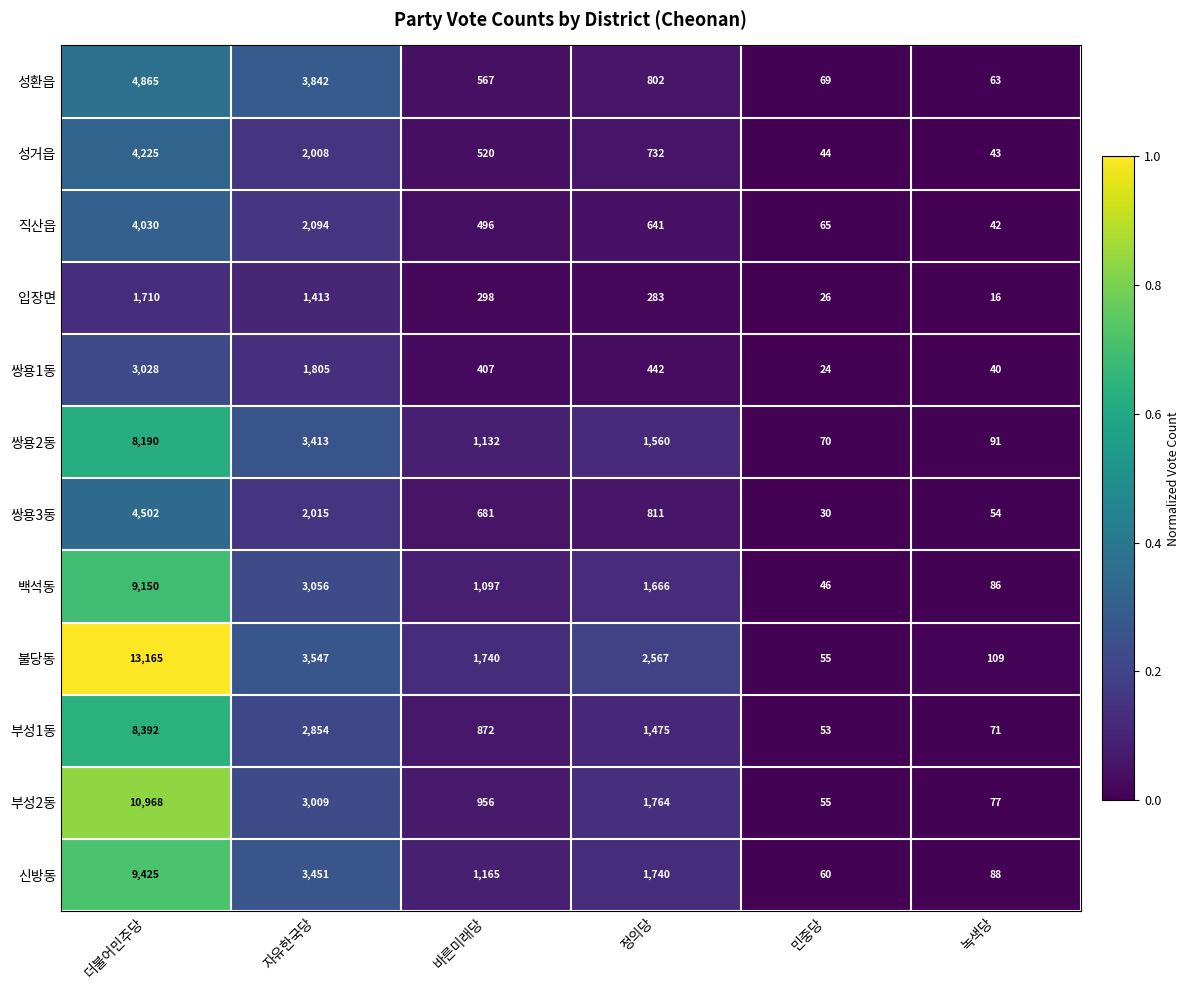

What is the sum of all 부성2동 values?

16829